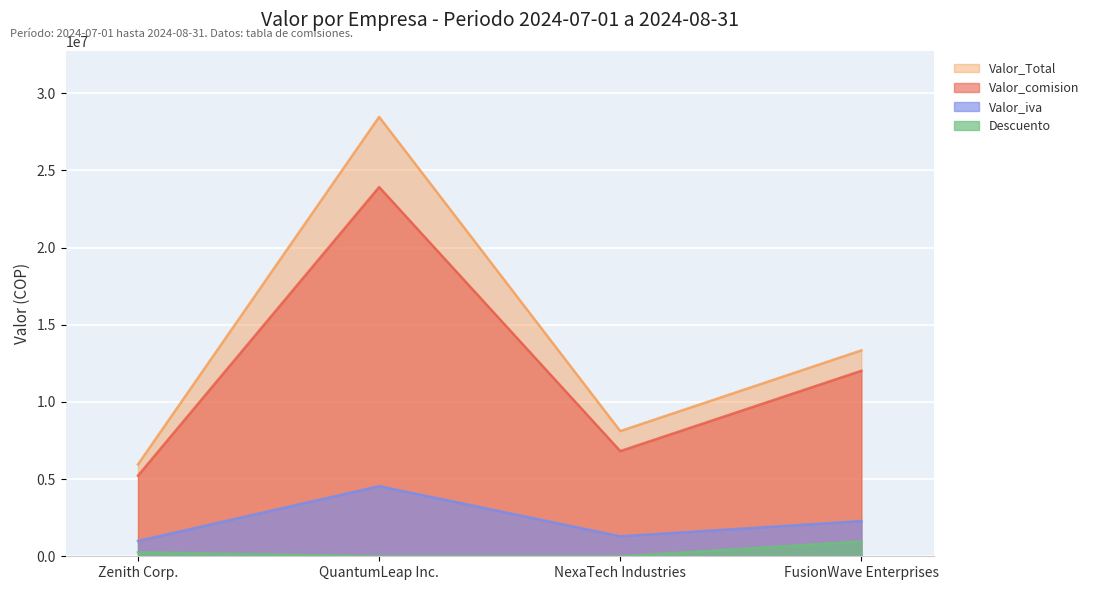

Which label corresponds to the largest value in the chart?

QuantumLeap Inc.